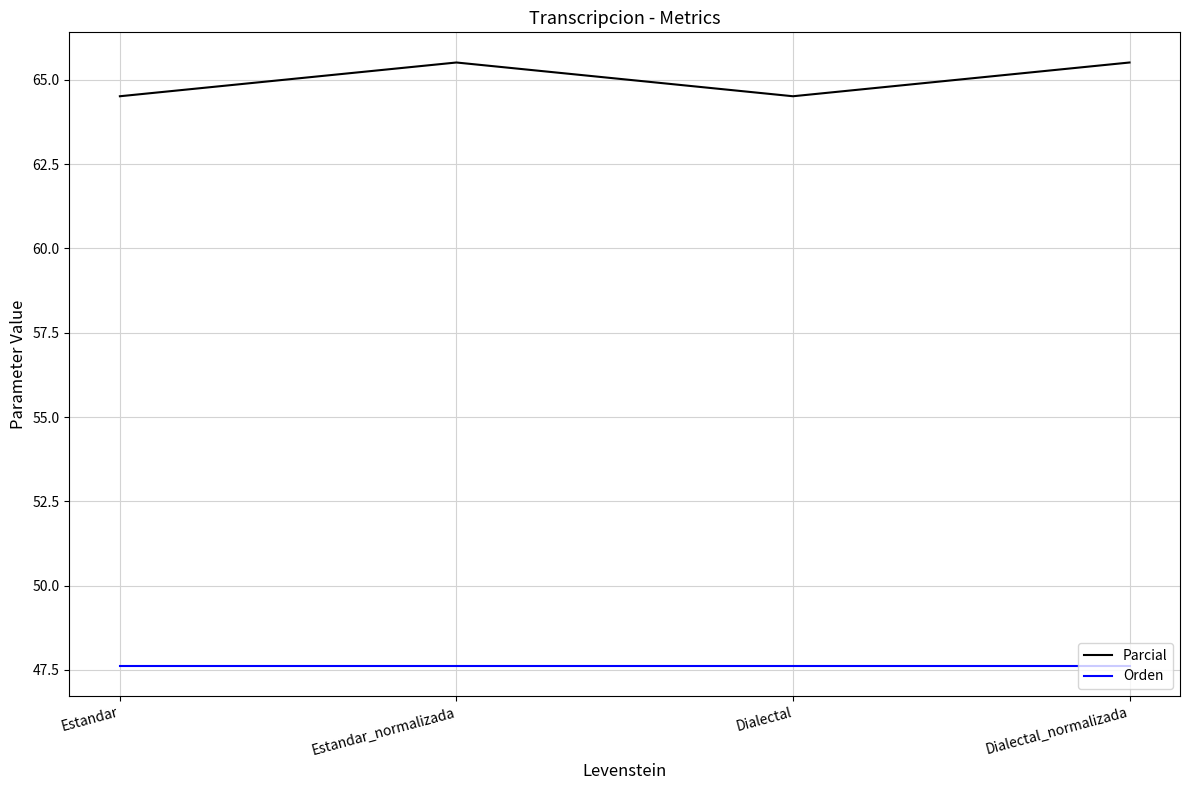

The Parcial series shows 112.0 at Dialectal_normalizada. True or false?

False